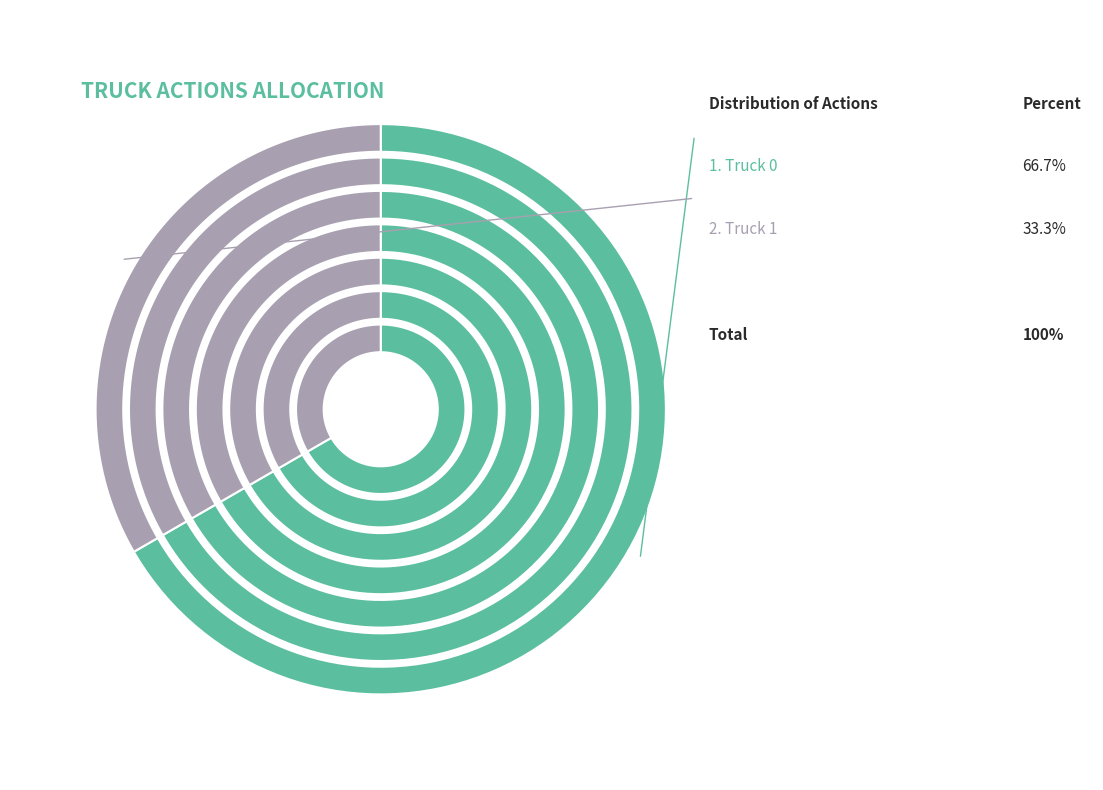

Is it true that Truck 0 is 58% of the pie?

False